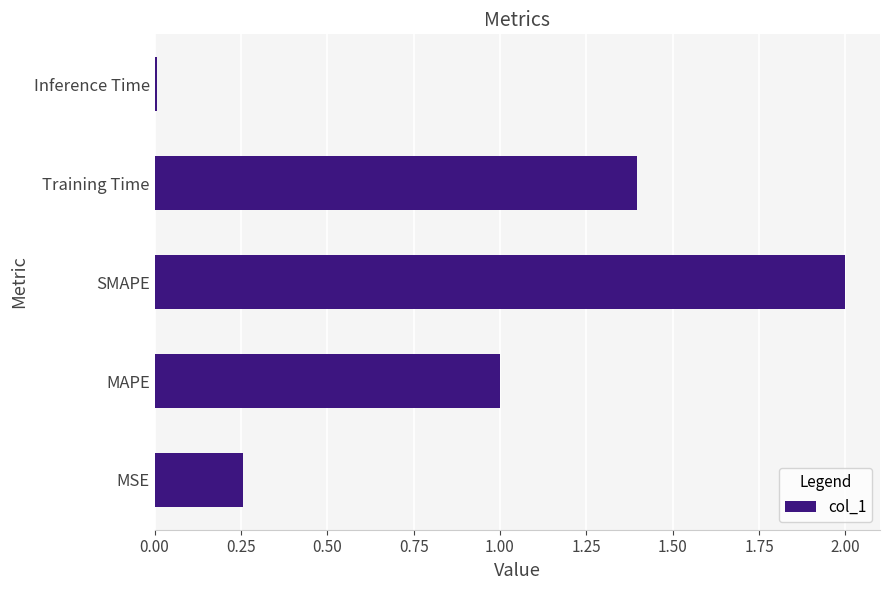

What is the difference between the maximum and minimum values?

2.0